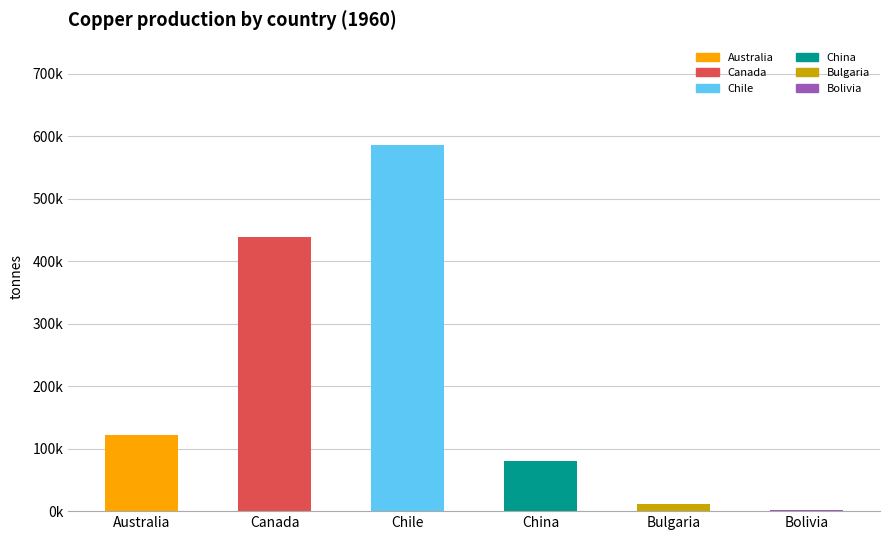

How many categories are shown in the chart?

6